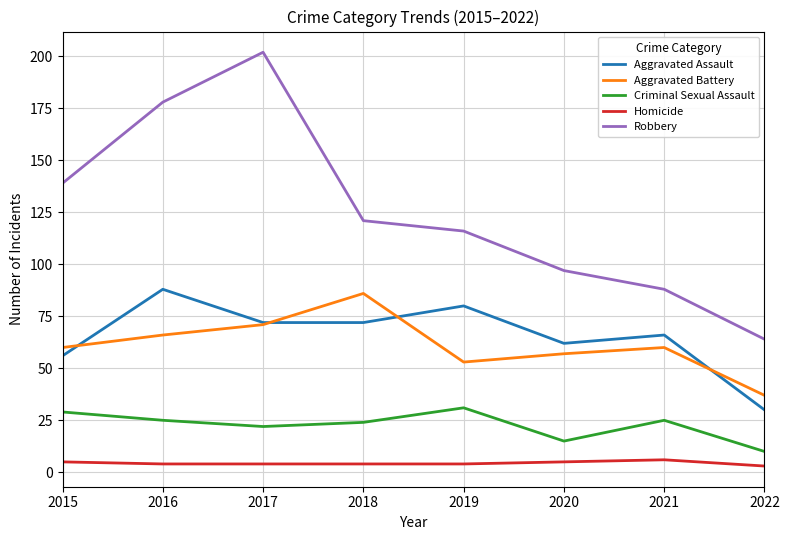

Rank the series at 2018 from lowest to highest value.

Homicide, Criminal Sexual Assault, Aggravated Assault, Aggravated Battery, Robbery